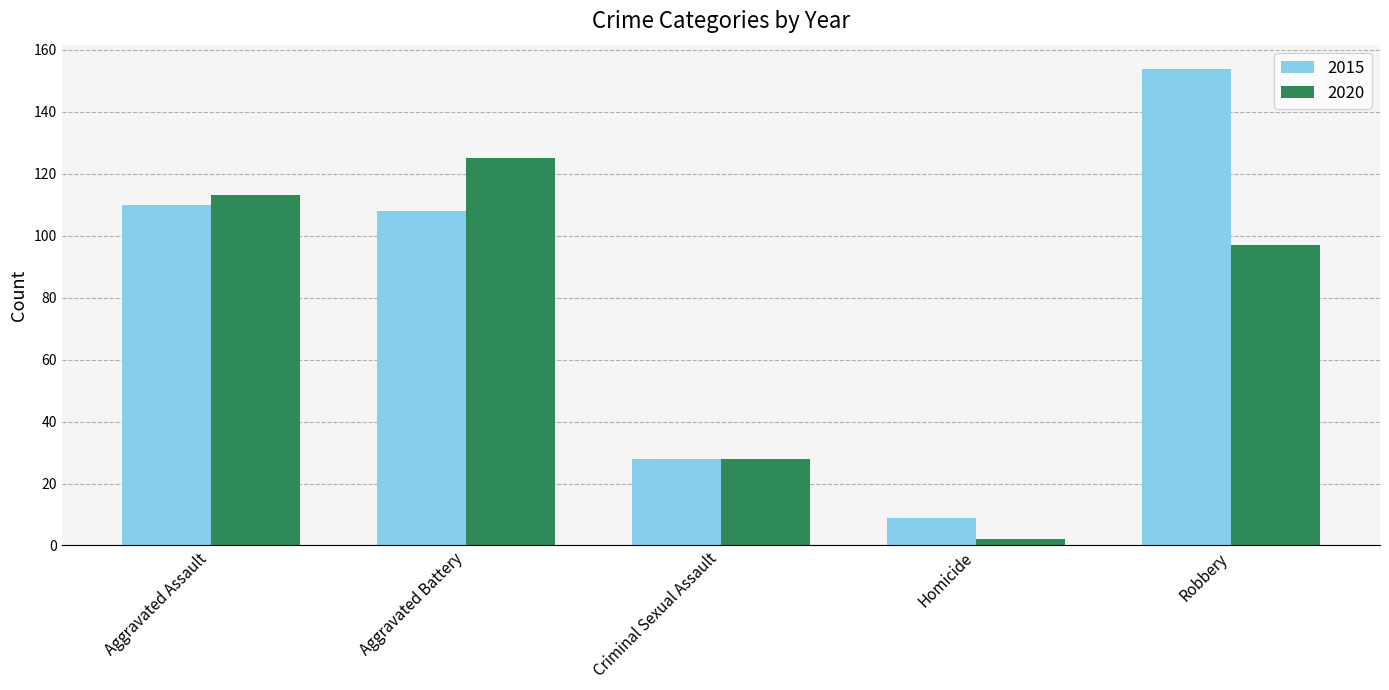

Reading left to right, transcribe all the data shown in this chart.

2015: 110	108	28	9	154
2020: 113	125	28	2	97